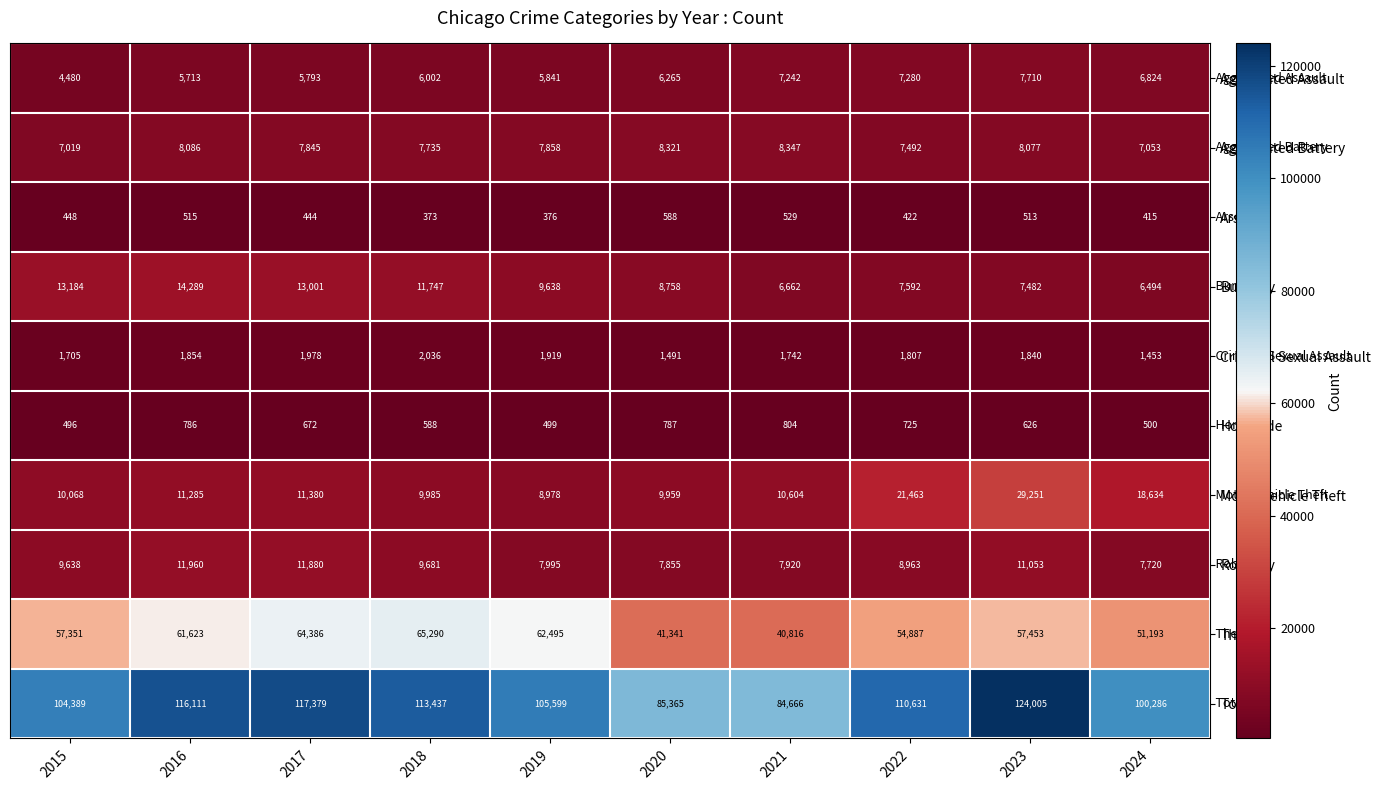

At which label is Aggravated Battery closest to 7683?

2018